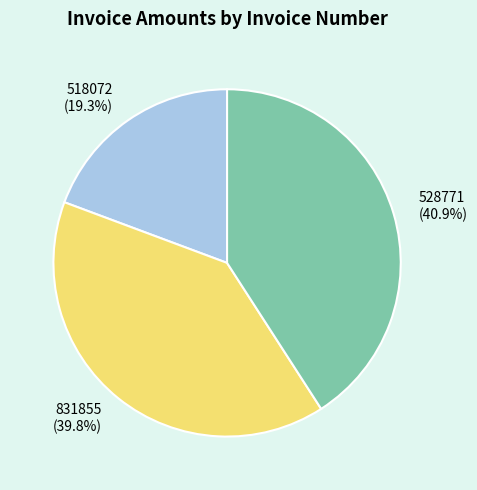

What is the largest slice in the pie chart?

528771